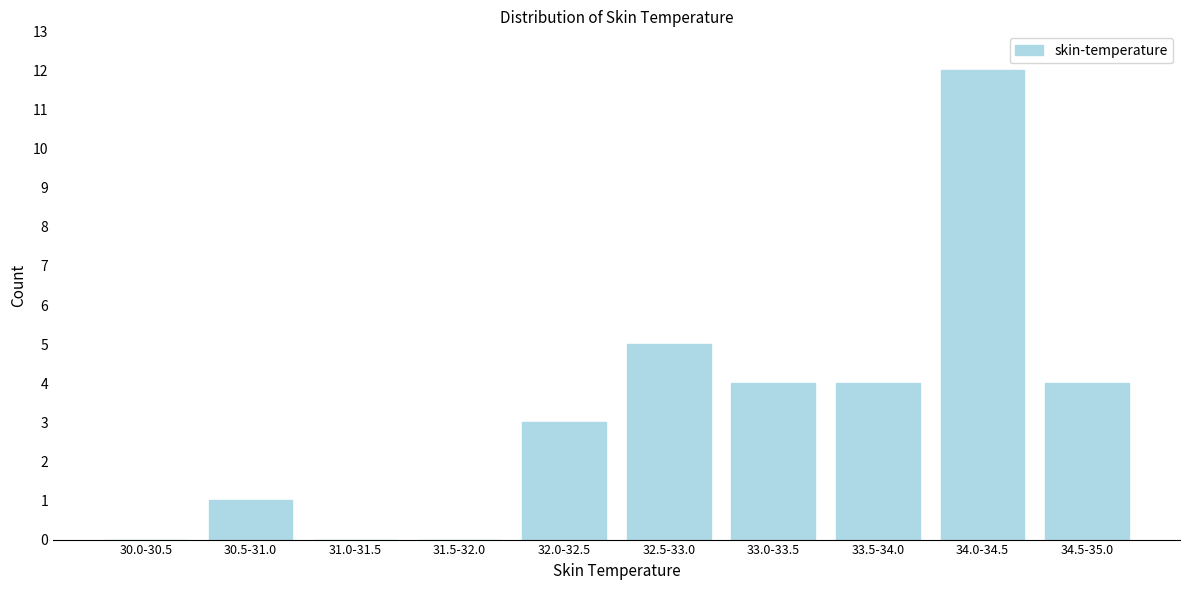

Reading right to left, transcribe all the data shown in this chart.

34.5-35.0=4	34.0-34.5=12	33.5-34.0=4	33.0-33.5=4	32.5-33.0=5	32.0-32.5=3	31.5-32.0=0	31.0-31.5=0	30.5-31.0=1	30.0-30.5=0